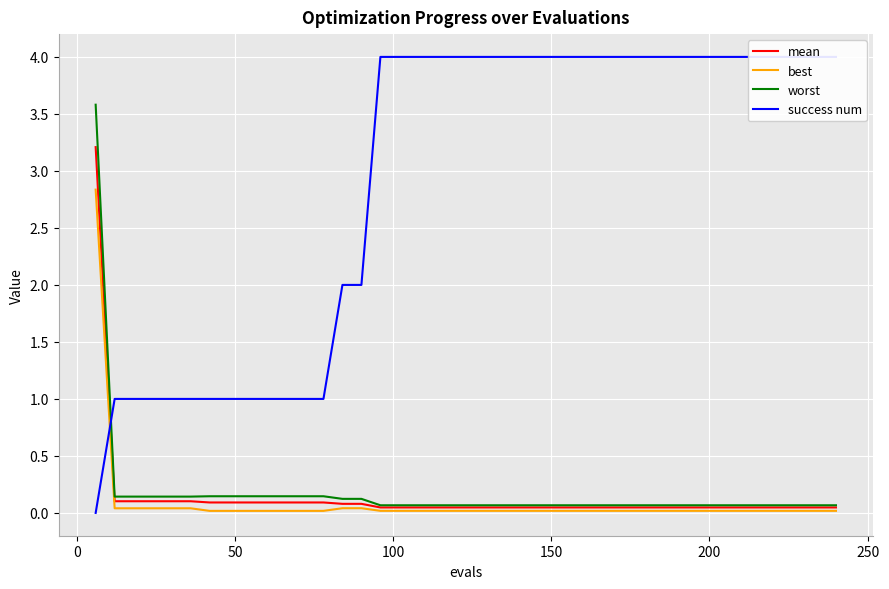

Which series has the largest range (max minus min)?

success num